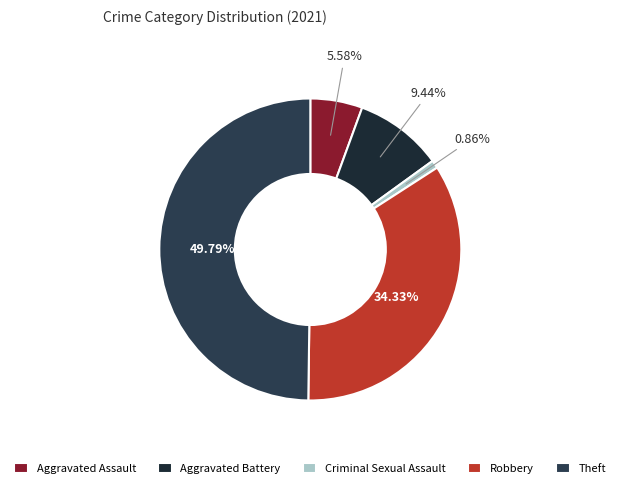

What percentage is NOT represented by Robbery?

65.7%